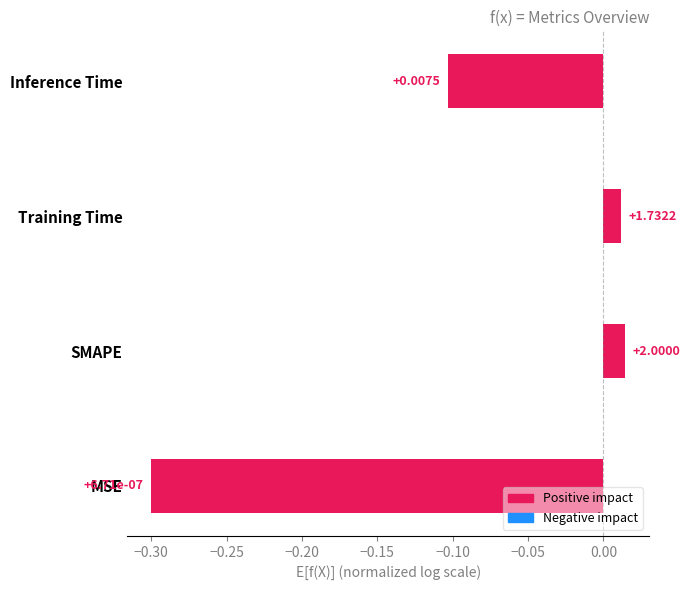

Between MSE and Training Time, which is larger?

Training Time